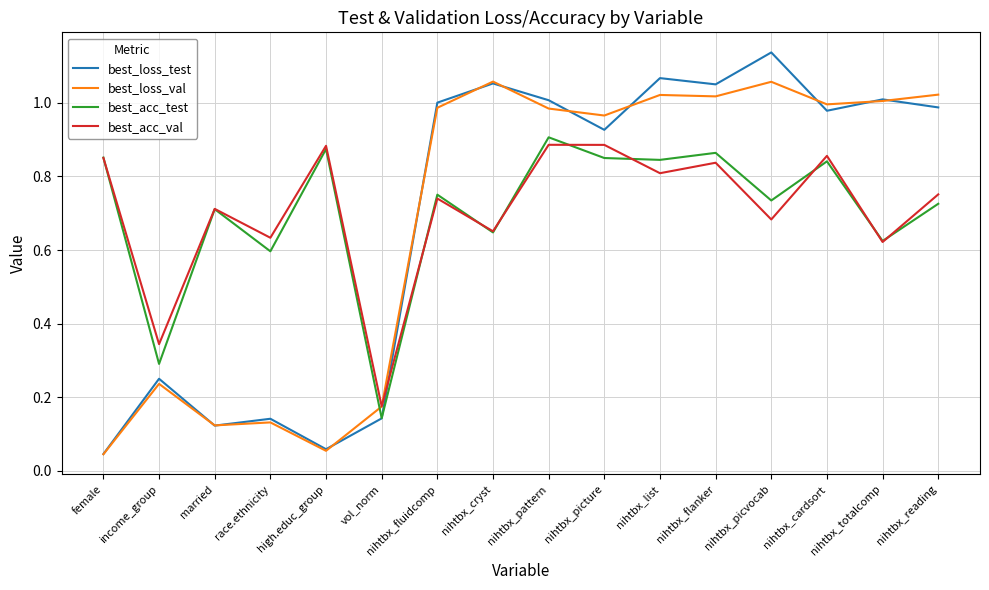

In best_loss_test, how many points are lower than both neighbors (excluding endpoints)?

5